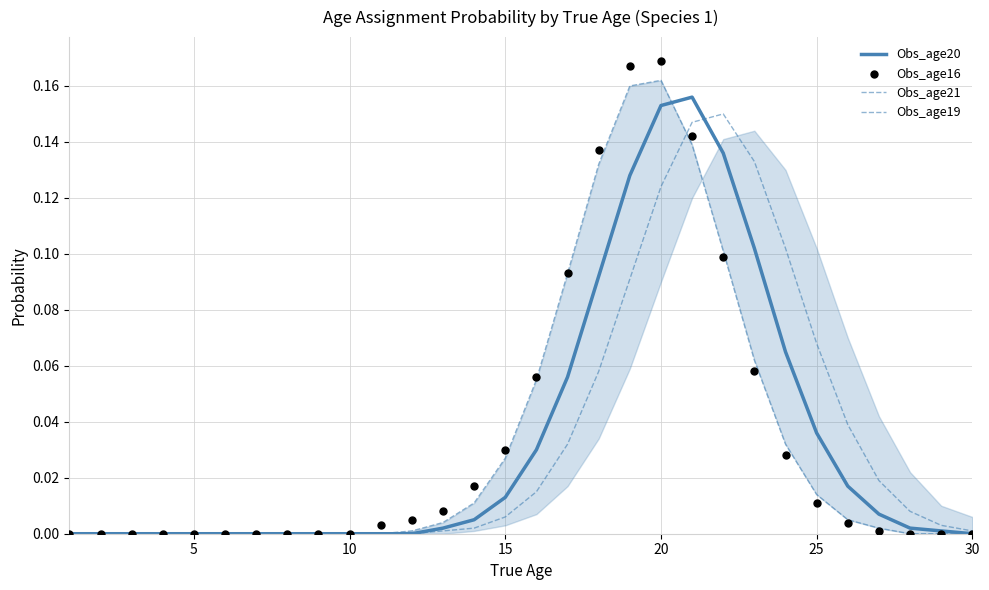

At how many categories does at least one series exceed 0?

20